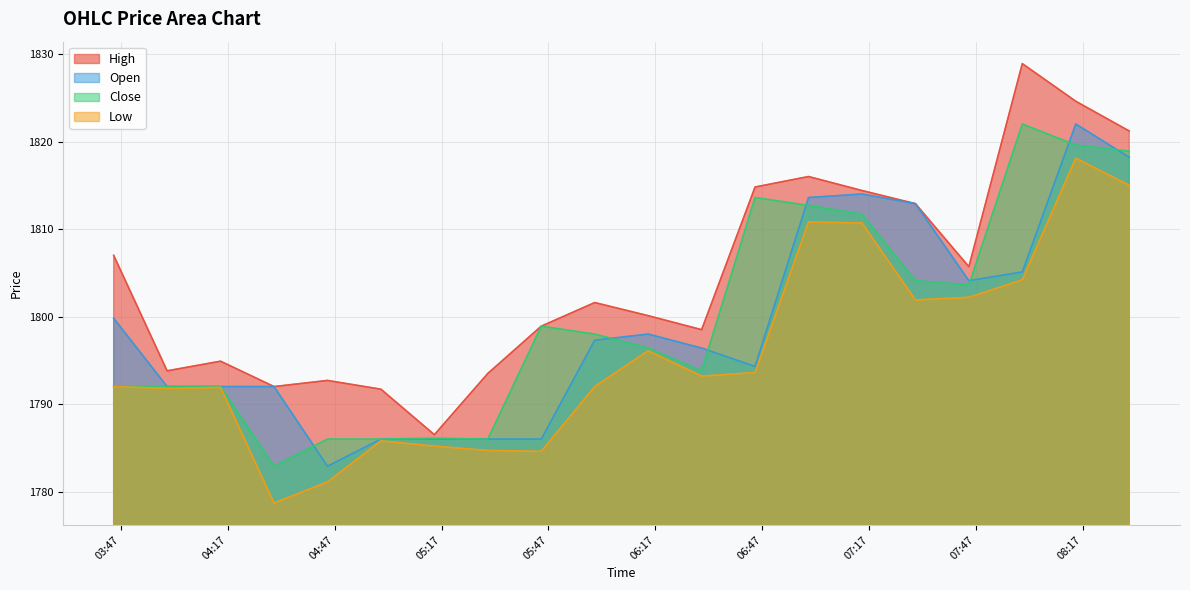

True or false: High and Close cross at least once.

False